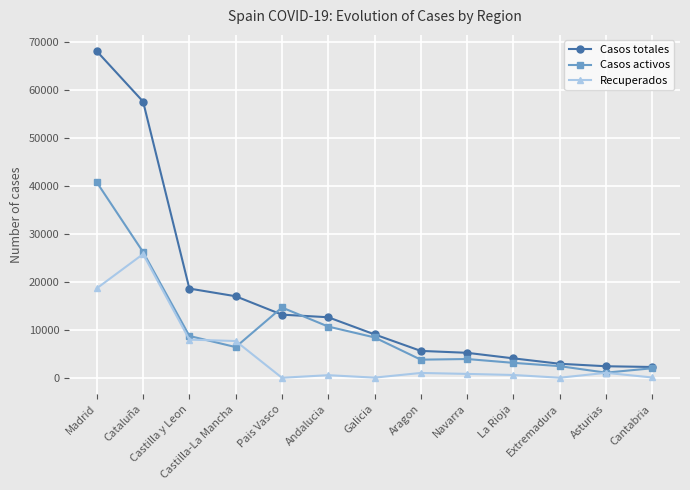

What is the lowest value of the Casos totales series?

2246